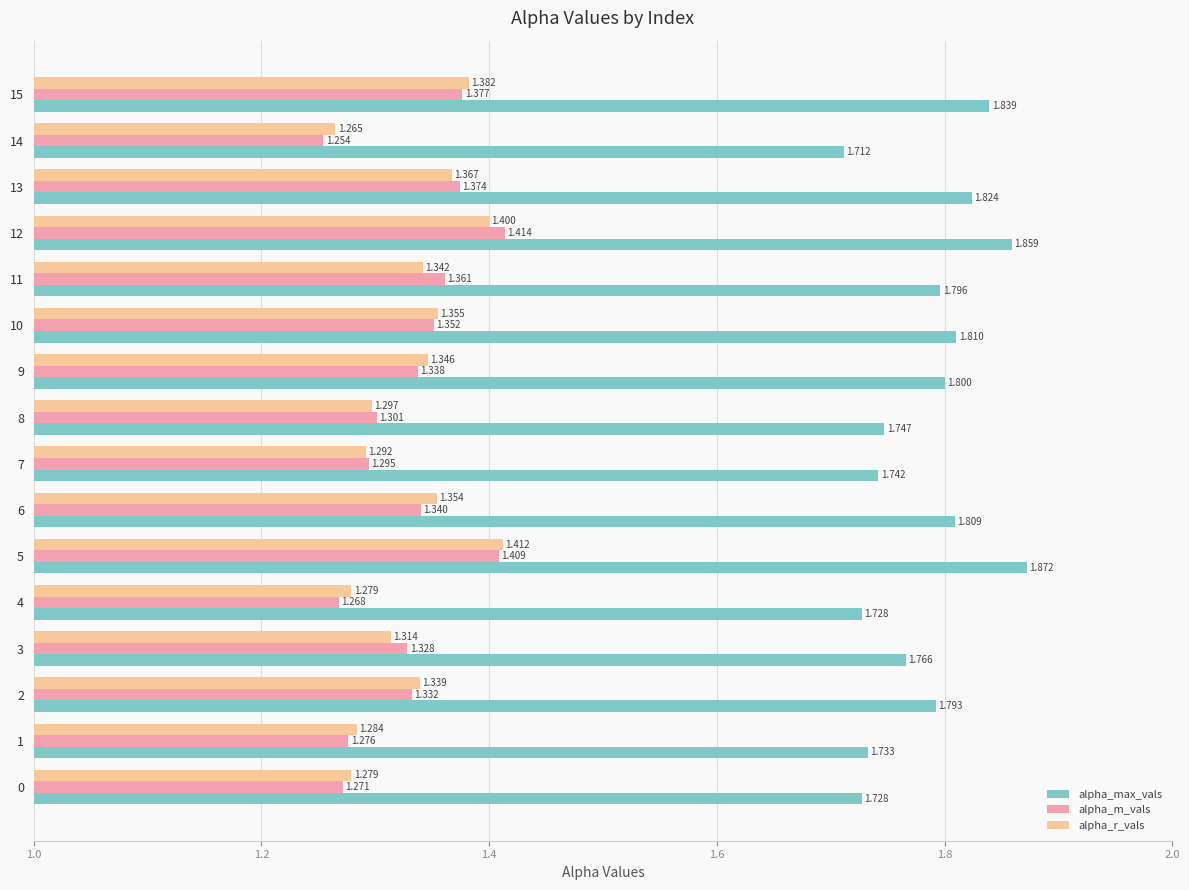

What is the sum of all alpha_max_vals values?

28.6